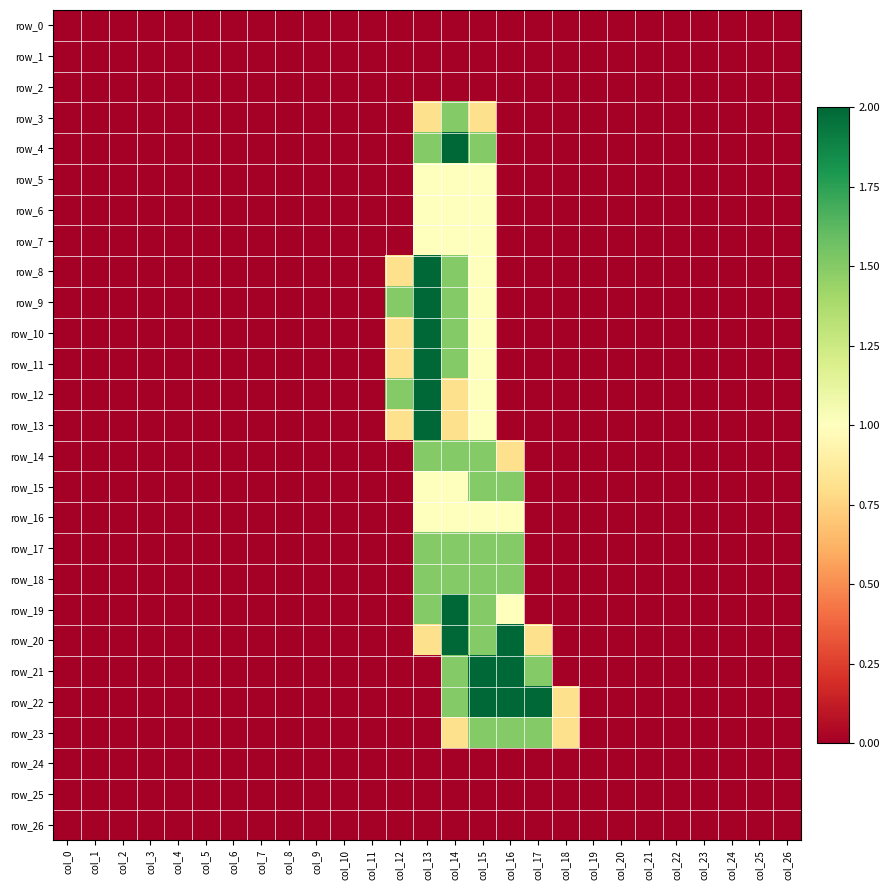

Rank the series by their maximum value, from highest to lowest.

row_4, row_8, row_9, row_10, row_11, row_12, row_13, row_19, row_20, row_21, row_22, row_3, row_14, row_15, row_17, row_18, row_23, row_5, row_6, row_7, row_16, row_0, row_1, row_2, row_24, row_25, row_26